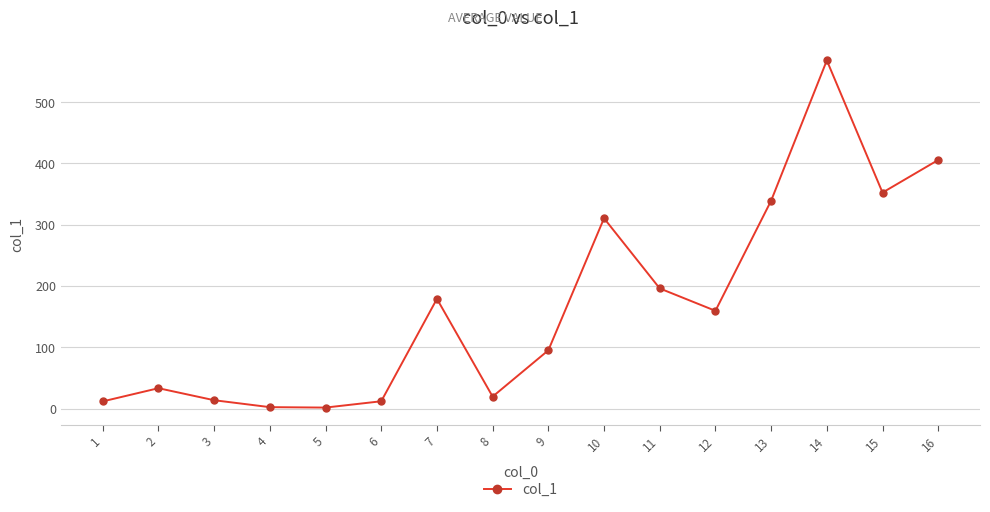

What is the value of the 9th point from the left?

95.3